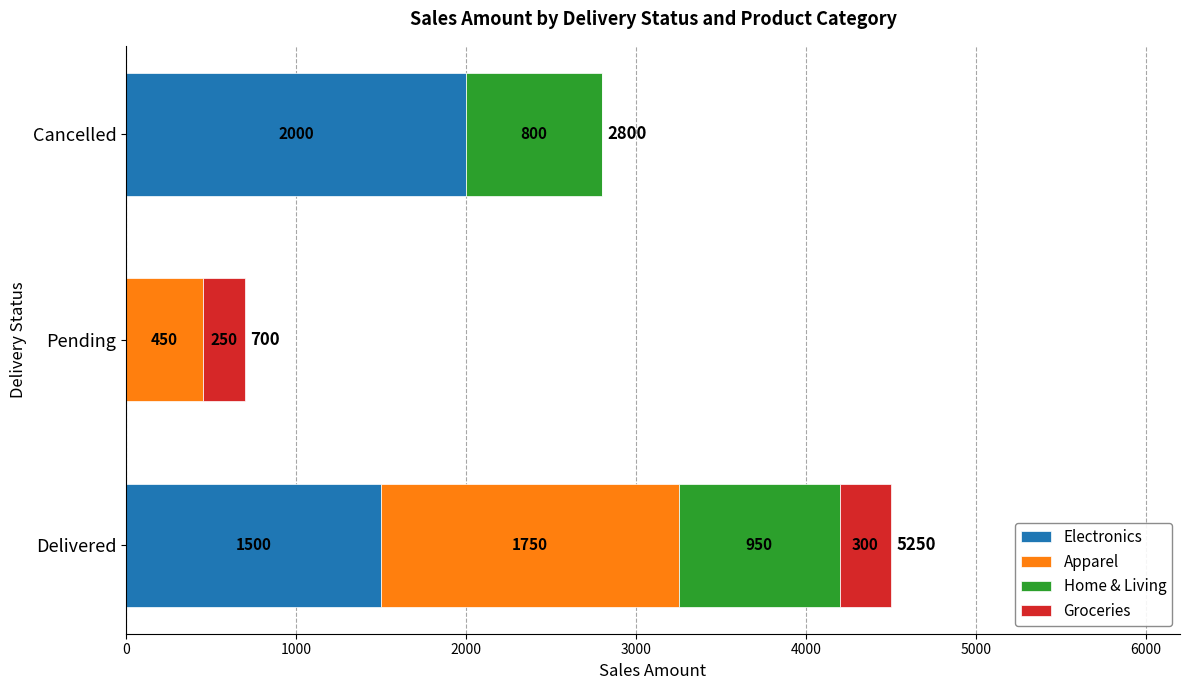

At which label does Electronics reach its peak?

Cancelled